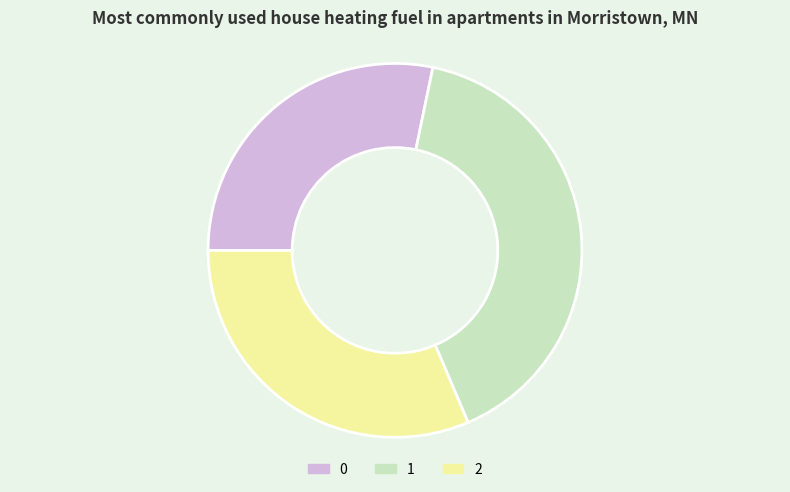

True or false: 0 accounts for 28% of the total.

True